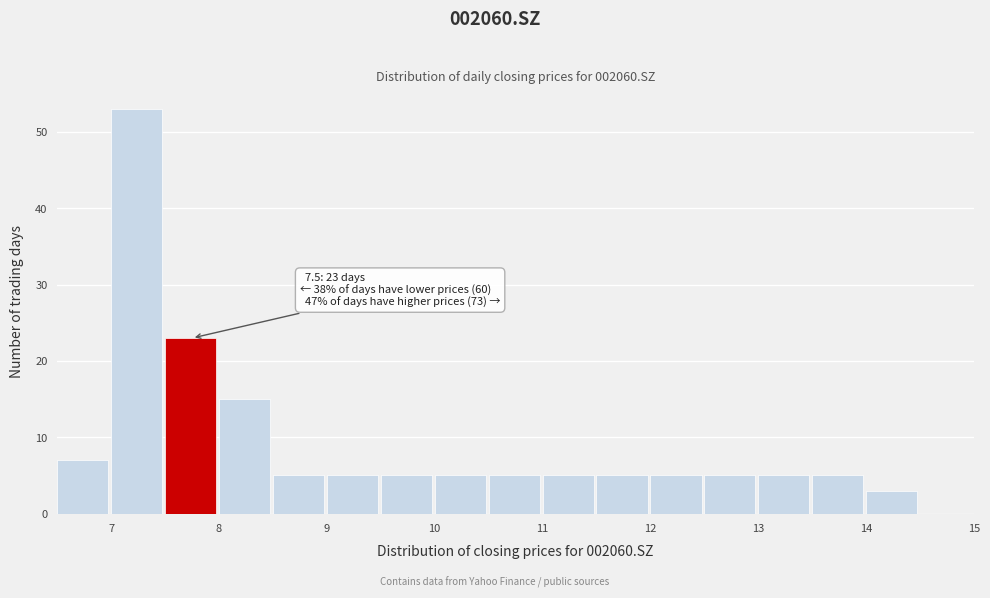

Which range on the x-axis has the tallest bar?

7.0 to 7.5